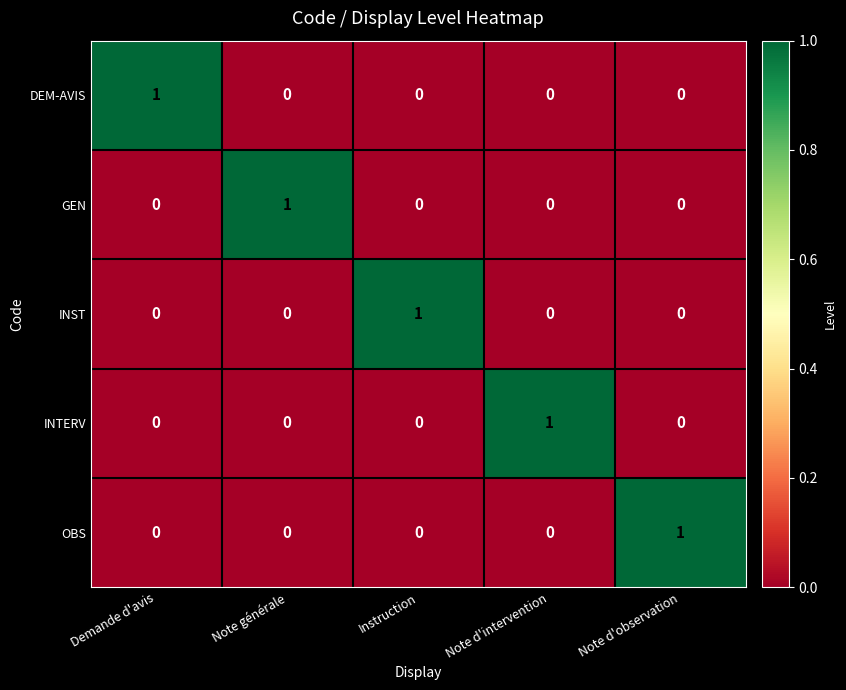

True or false: INST has a value of 1 at Instruction.

True